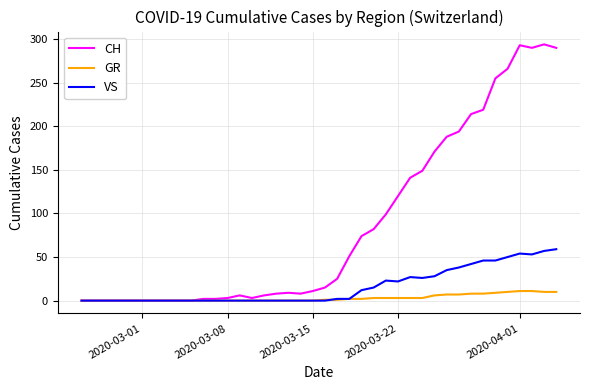

What is the highest value of the CH series?

294